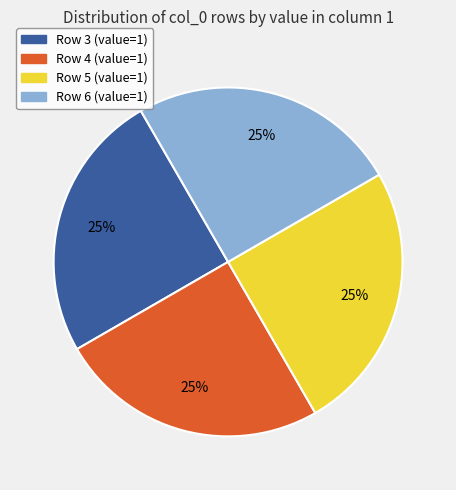

To the nearest percent, what portion does Row 3 (value=1) represent?

25%